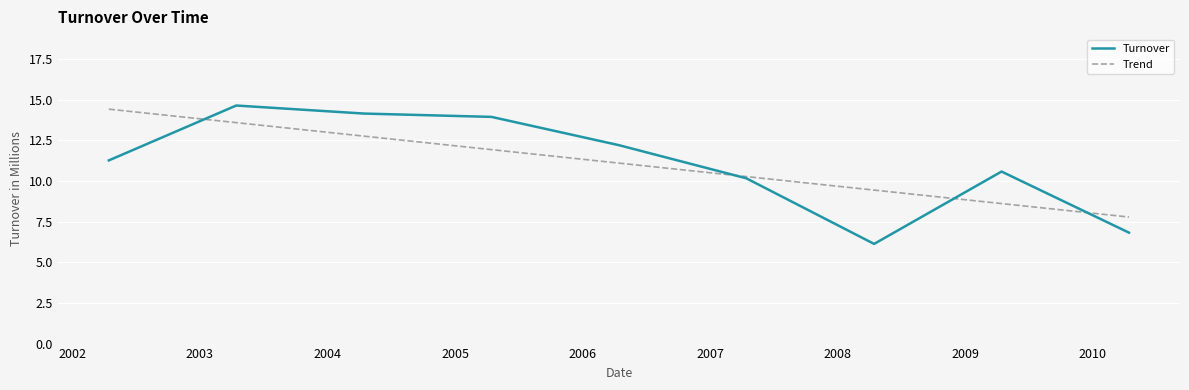

What is the average value?

11.1